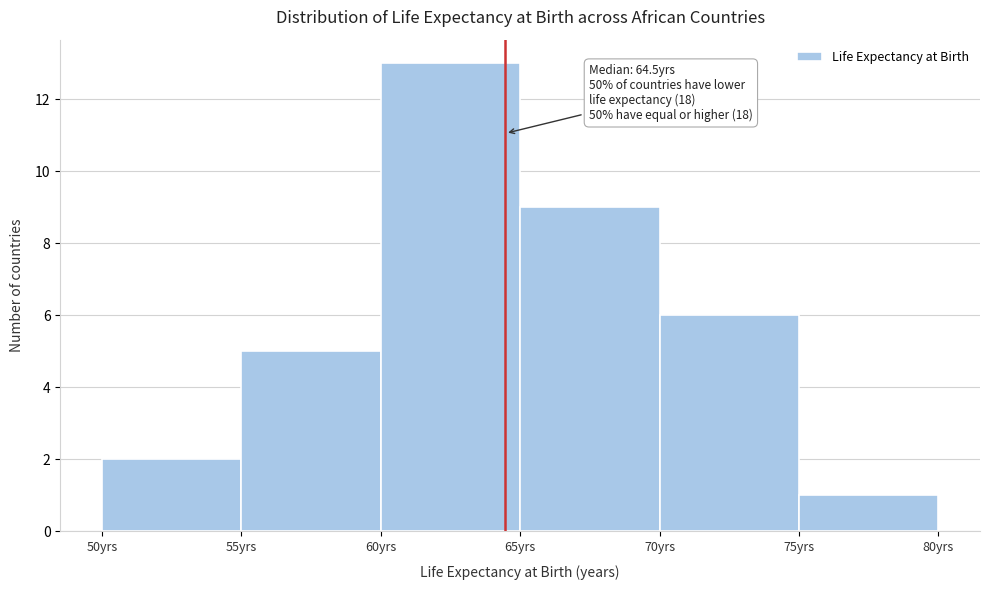

Which range on the x-axis has the tallest bar?

60 to 65